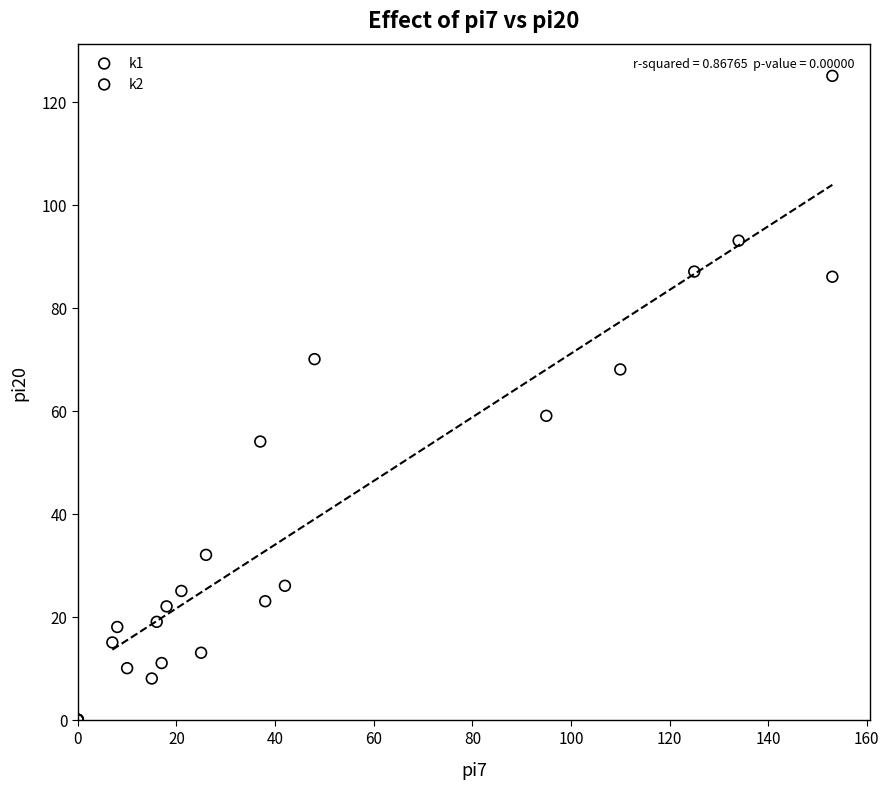

Which series contains the highest Y value?

k1